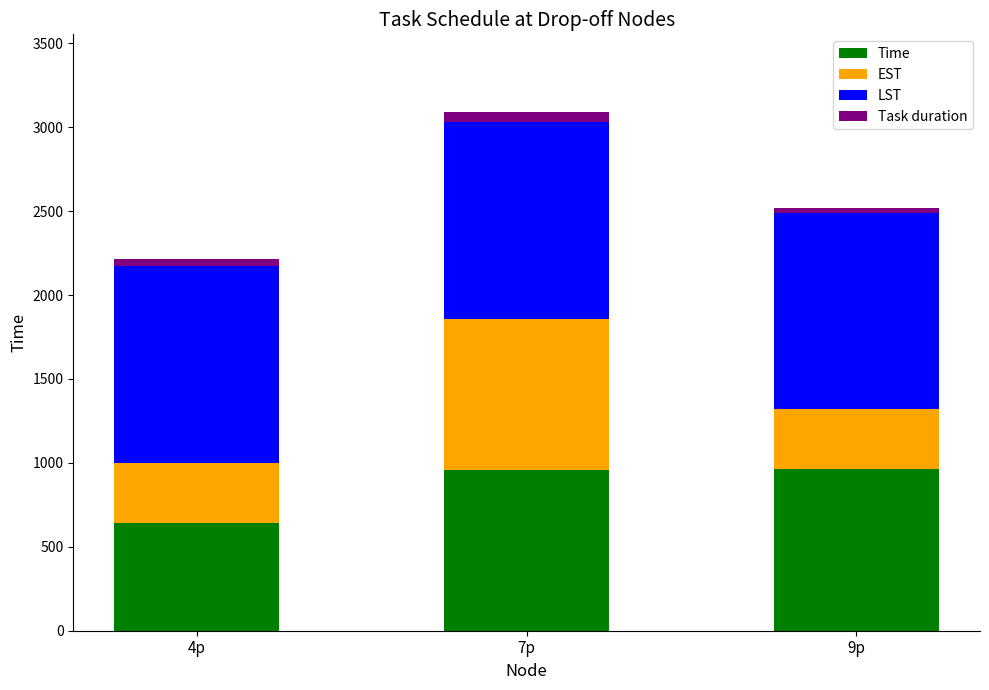

At which category is the sum across all series the highest?

7p